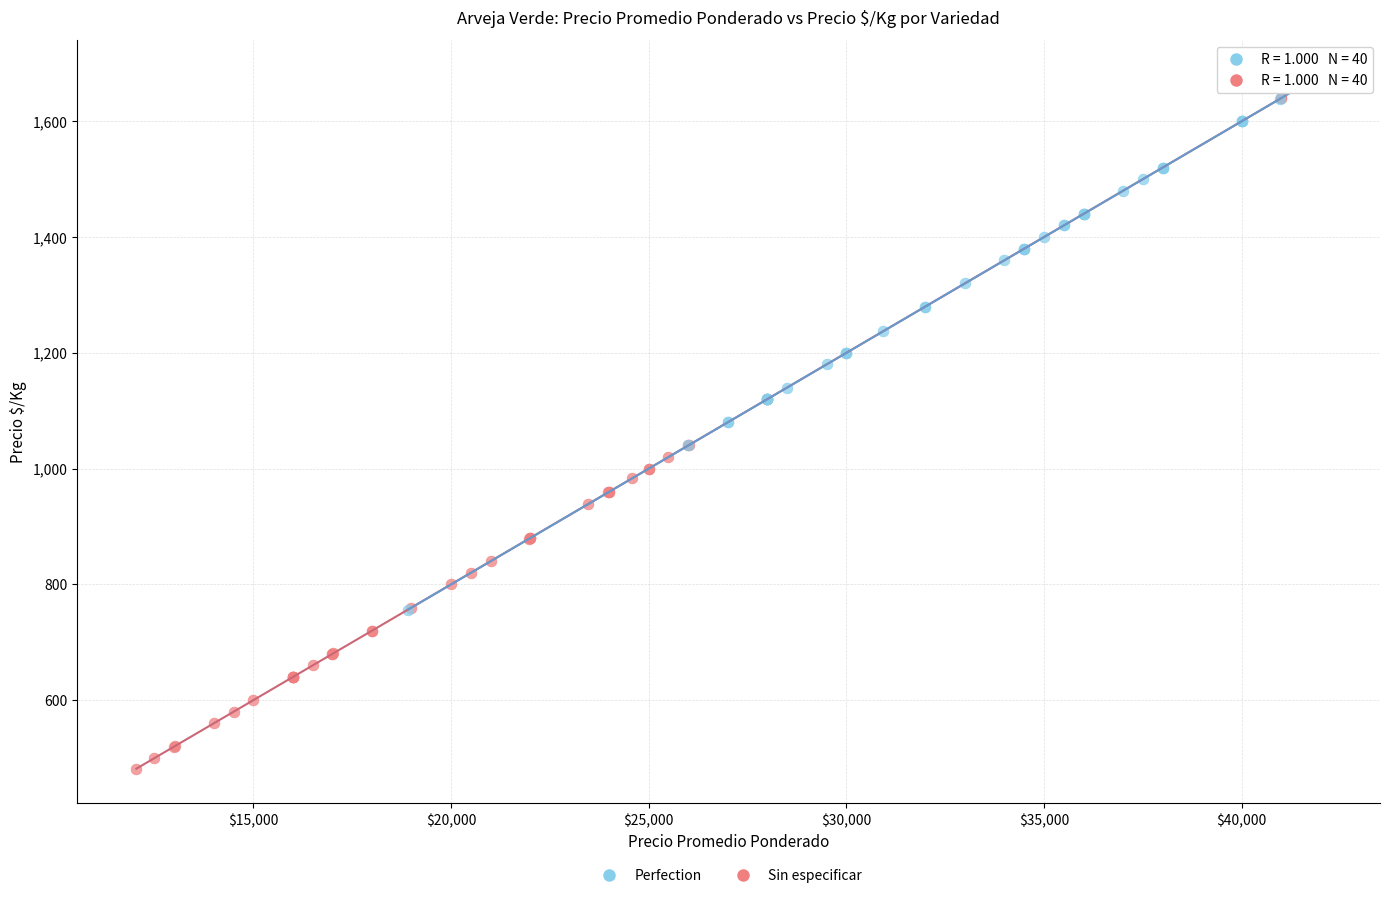

Which series has the widest spread of Y values?

Sin especificar